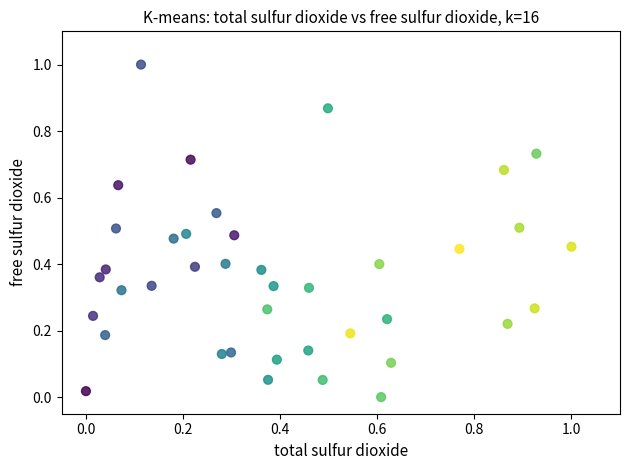

What is the range of X values (max minus min)?

1.0